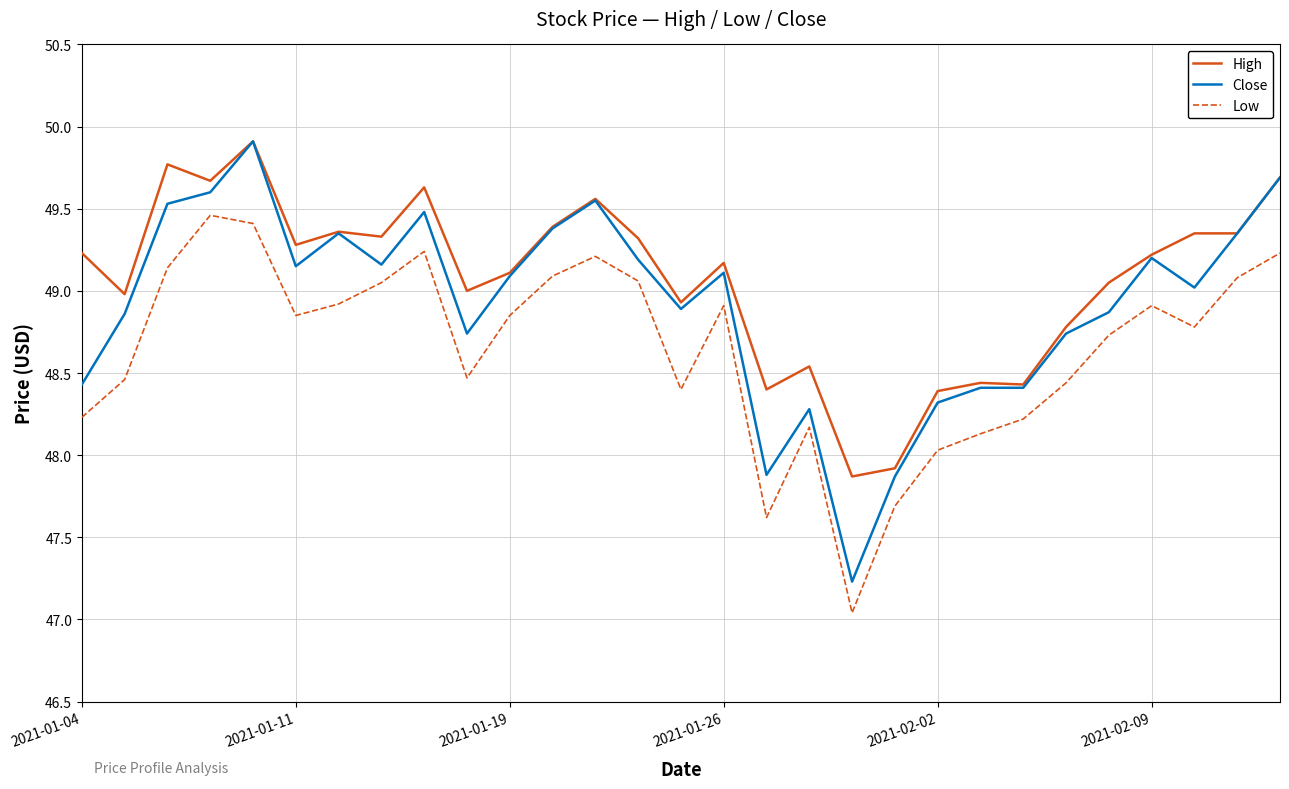

Which series has the widest spread of values?

Close